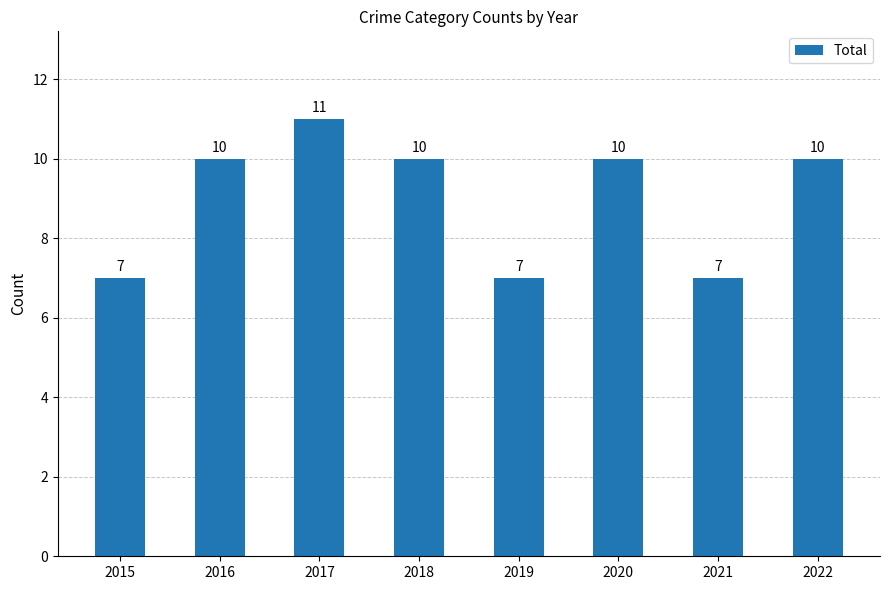

Does the chart contain any negative values?

No